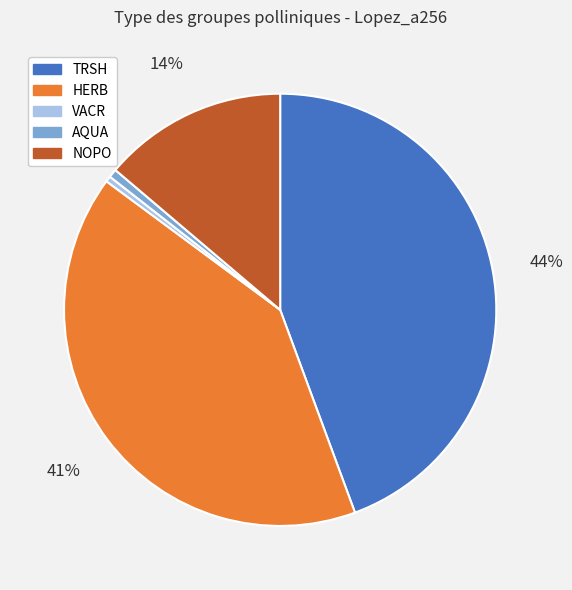

Which slice is the largest?

TRSH